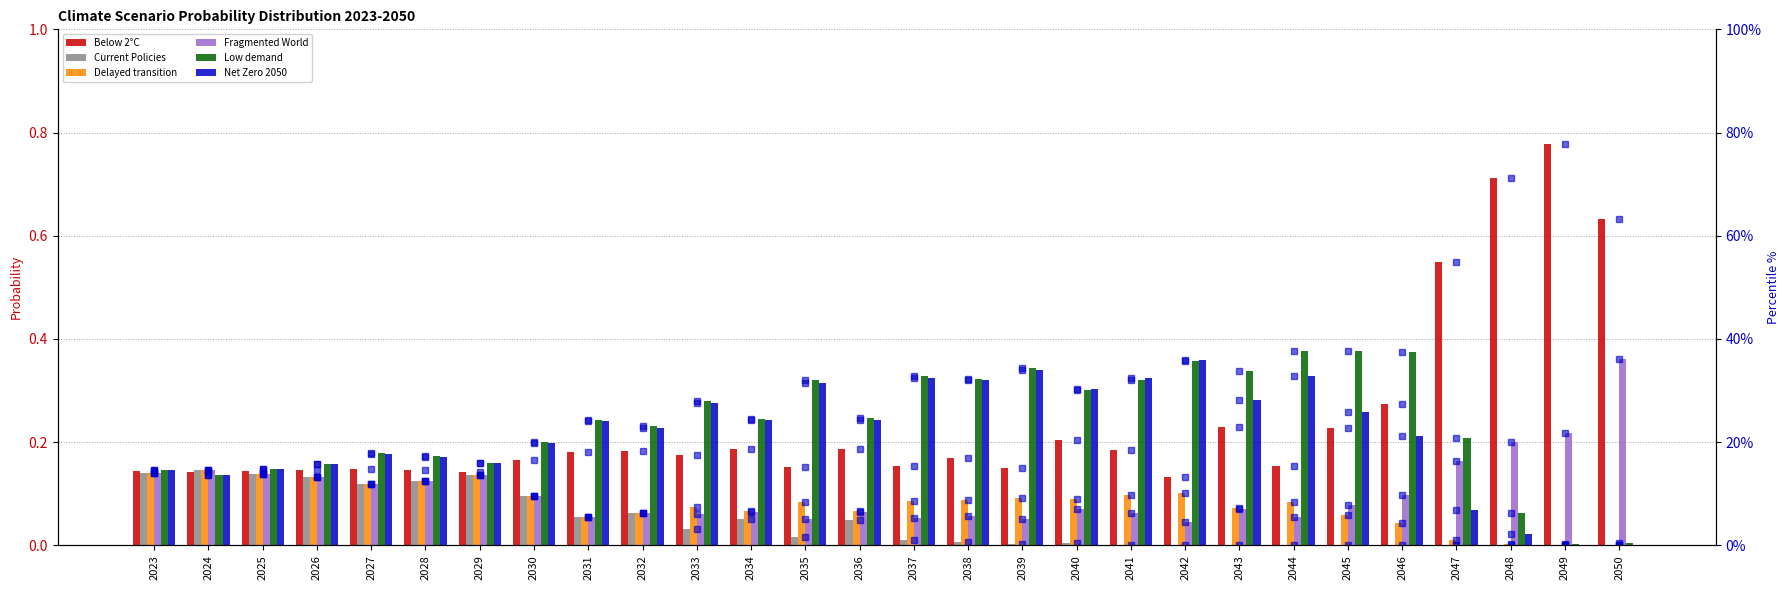

Count the number of categories in the chart.

28